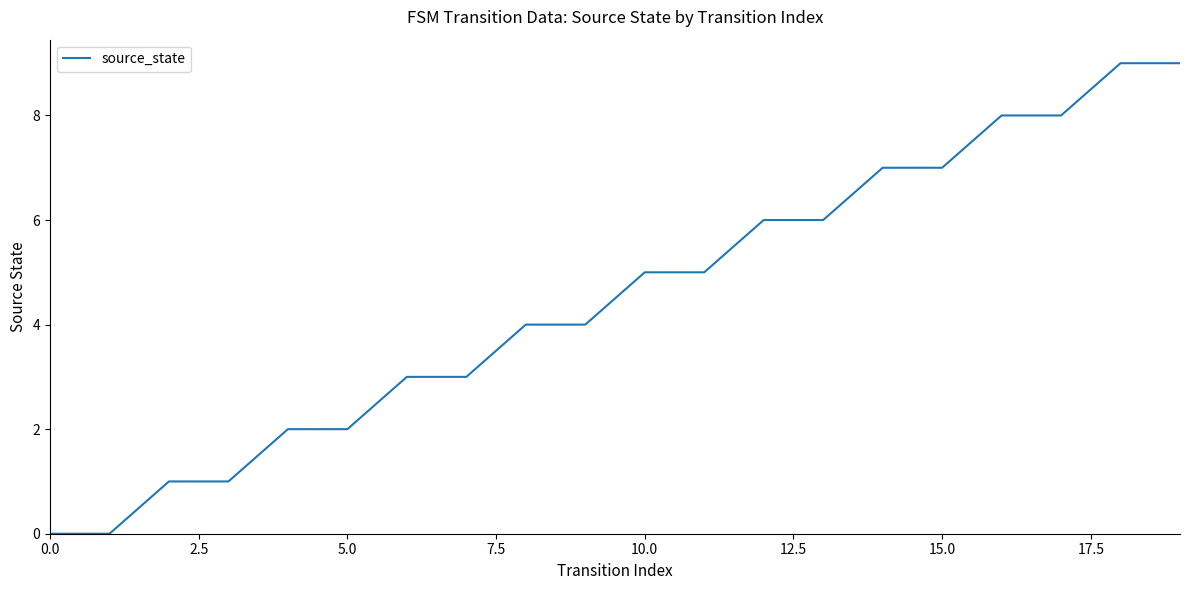

How many lines are shown in the chart?

1